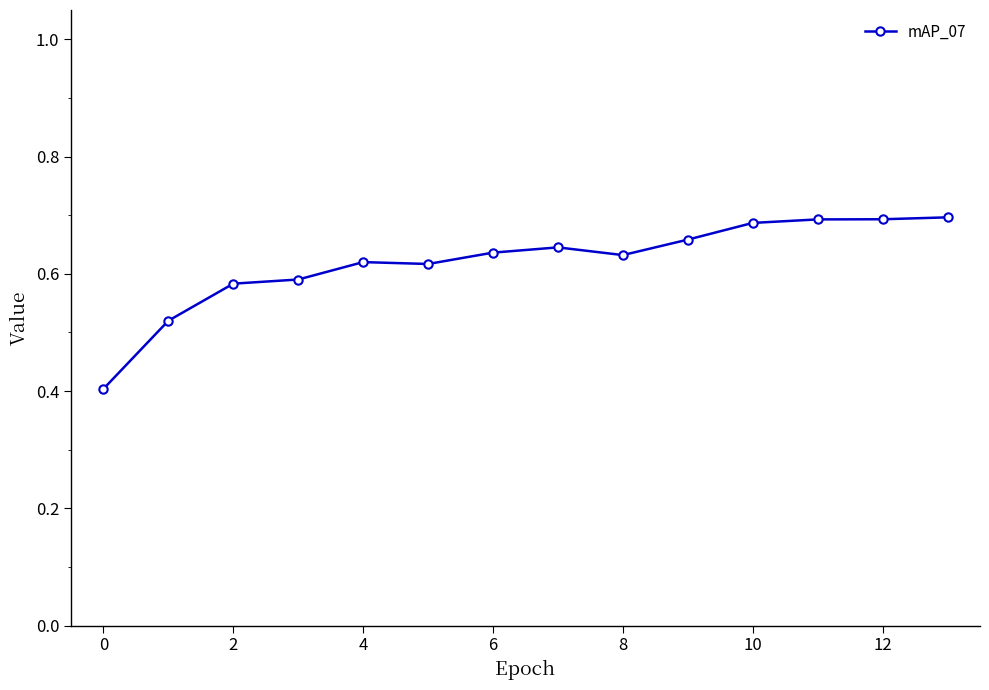

Count the values in the range 0 to 1.

14